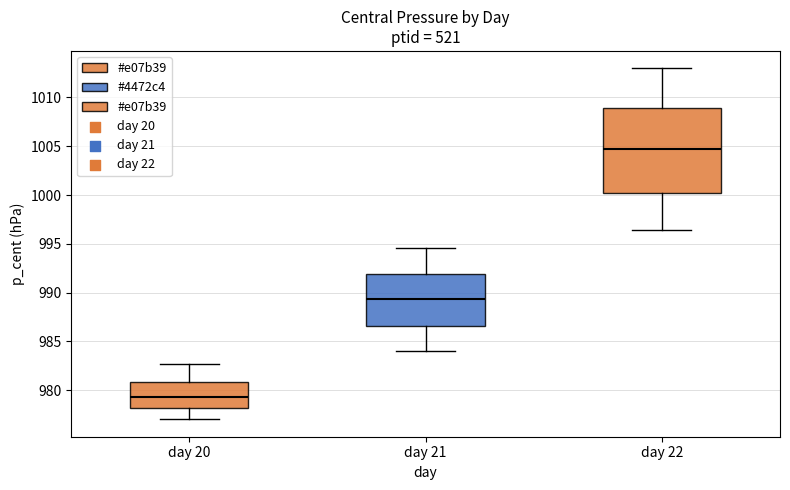

Which box is the tallest, from its lower edge to its upper edge?

day 22